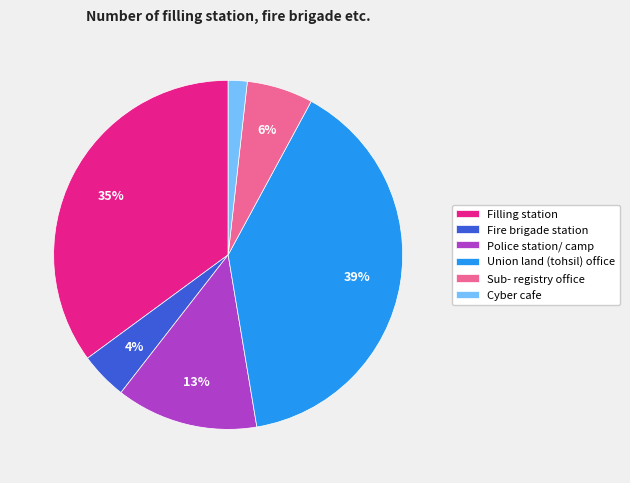

To the nearest percent, what is the difference between the Filling station and Union land (tohsil) office slice percentages?

4%